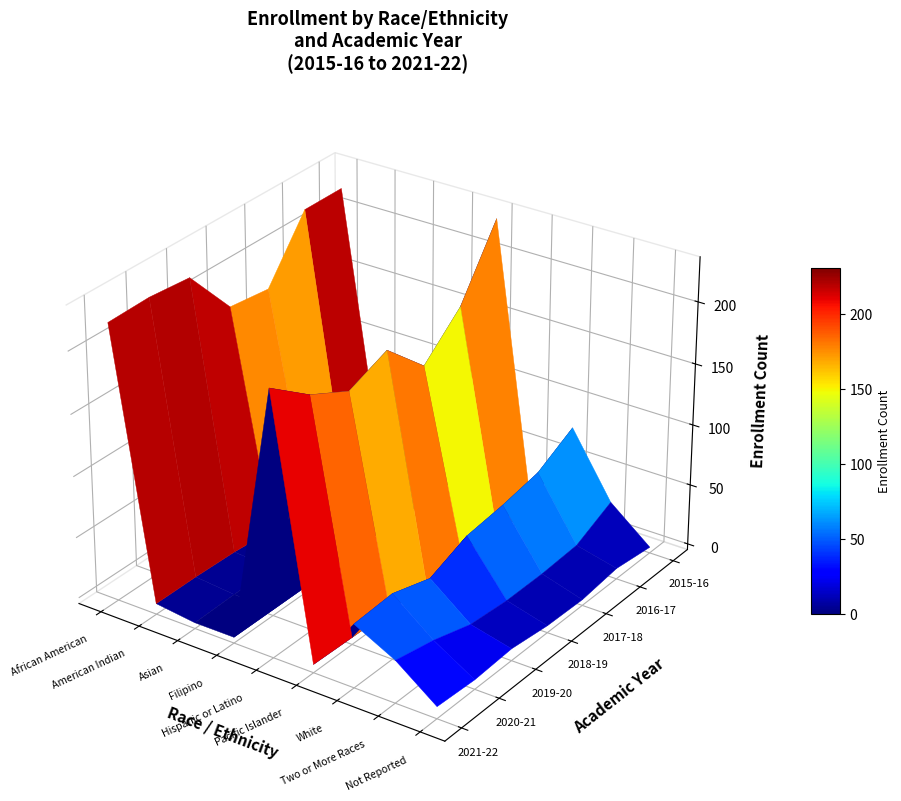

Which series has the largest total across all categories?

2015-16